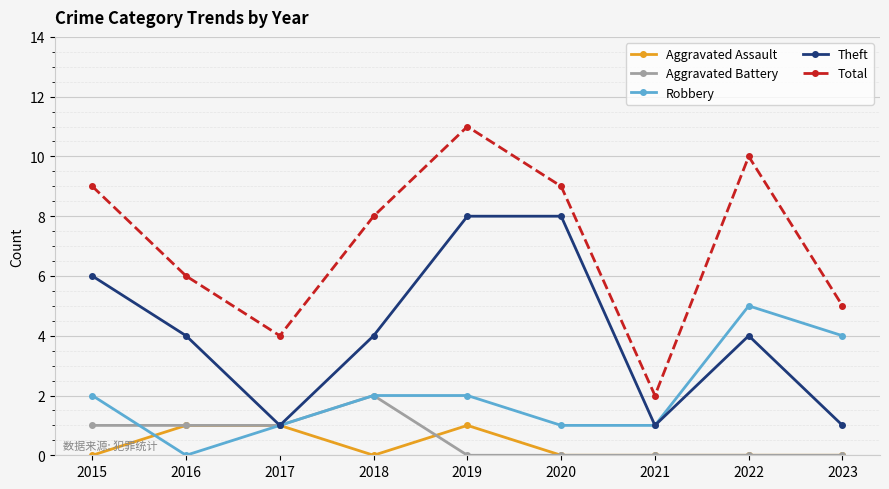

Is it true that Total equals 7 at 2023?

False